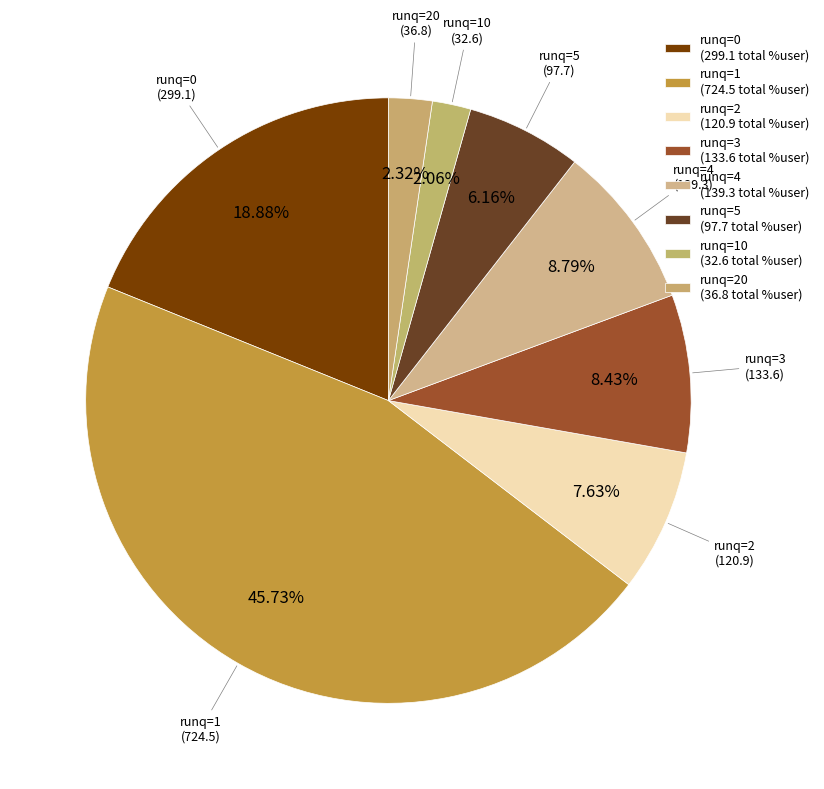

Approximately how many times larger is the value at runq=5 compared to runq=10?

3.0